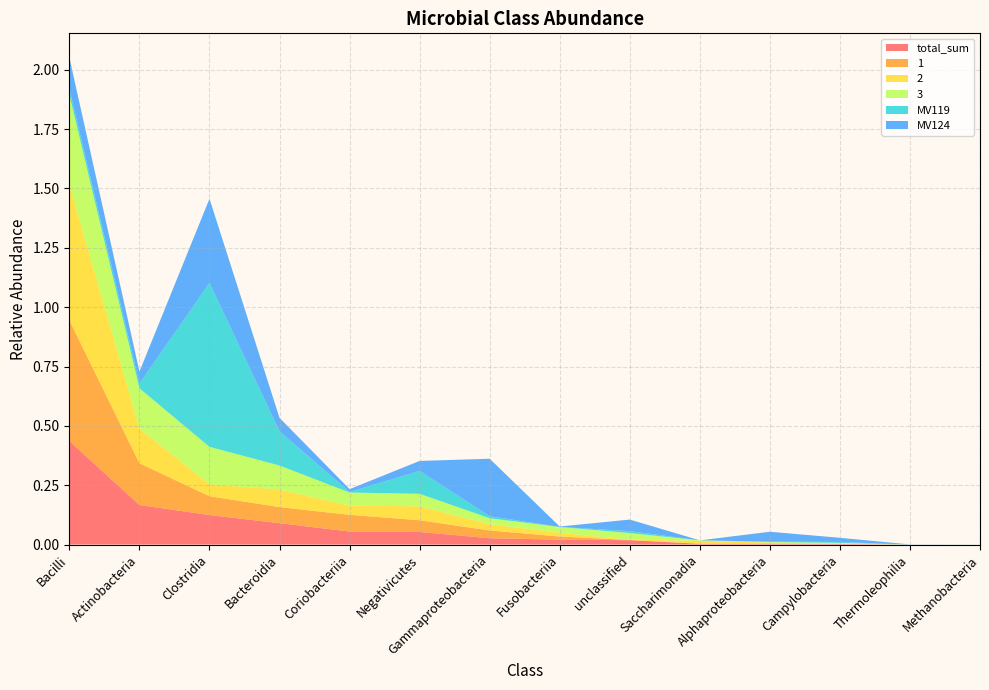

Reading right to left, list all the values displayed in this chart.

total_sum: Methanobacteria=0.0	Thermoleophilia=0.0	Campylobacteria=0.0	Alphaproteobacteria=0.0	Saccharimonadia=0.0	unclassified=0.0	Fusobacteriia=0.0	Gammaproteobacteria=0.0	Negativicutes=0.1	Coriobacteriia=0.1	Bacteroidia=0.1	Clostridia=0.1	Actinobacteria=0.2	Bacilli=0.4
1: Methanobacteria=0.0	Thermoleophilia=0.0	Campylobacteria=0.0	Alphaproteobacteria=0.0	Saccharimonadia=0.0	unclassified=0.0	Fusobacteriia=0.0	Gammaproteobacteria=0.0	Negativicutes=0.0	Coriobacteriia=0.1	Bacteroidia=0.1	Clostridia=0.1	Actinobacteria=0.2	Bacilli=0.5
2: Methanobacteria=0.0	Thermoleophilia=0.0	Campylobacteria=0.0	Alphaproteobacteria=0.0	Saccharimonadia=0.0	unclassified=0.0	Fusobacteriia=0.0	Gammaproteobacteria=0.0	Negativicutes=0.1	Coriobacteriia=0.0	Bacteroidia=0.1	Clostridia=0.1	Actinobacteria=0.1	Bacilli=0.6
3: Methanobacteria=0.0	Thermoleophilia=0.0	Campylobacteria=0.0	Alphaproteobacteria=0.0	Saccharimonadia=0.0	unclassified=0.0	Fusobacteriia=0.0	Gammaproteobacteria=0.0	Negativicutes=0.1	Coriobacteriia=0.1	Bacteroidia=0.1	Clostridia=0.2	Actinobacteria=0.2	Bacilli=0.4
MV119: Methanobacteria=0.0	Thermoleophilia=0.0	Campylobacteria=0.0	Alphaproteobacteria=0.0	Saccharimonadia=0.0	unclassified=0.0	Fusobacteriia=0.0	Gammaproteobacteria=0.0	Negativicutes=0.1	Coriobacteriia=0.0	Bacteroidia=0.1	Clostridia=0.7	Actinobacteria=0.0	Bacilli=0.0
MV124: Methanobacteria=0.0	Thermoleophilia=0.0	Campylobacteria=0.0	Alphaproteobacteria=0.0	Saccharimonadia=0.0	unclassified=0.0	Fusobacteriia=0.0	Gammaproteobacteria=0.2	Negativicutes=0.0	Coriobacteriia=0.0	Bacteroidia=0.1	Clostridia=0.4	Actinobacteria=0.1	Bacilli=0.1